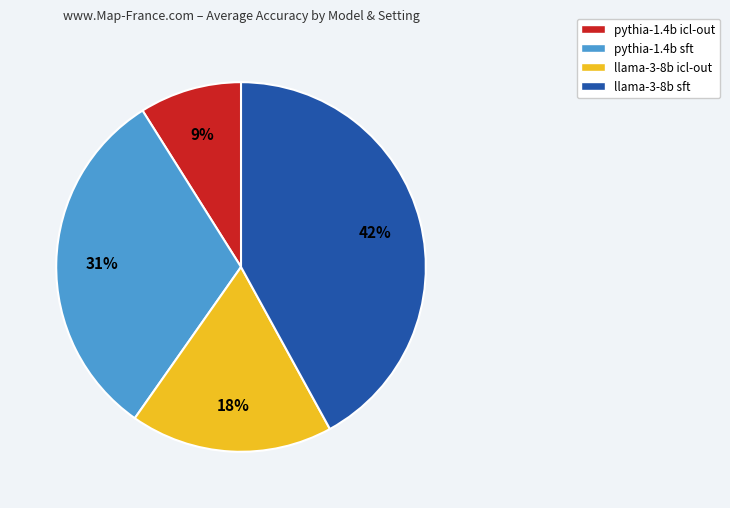

How many slices are in this pie chart?

4